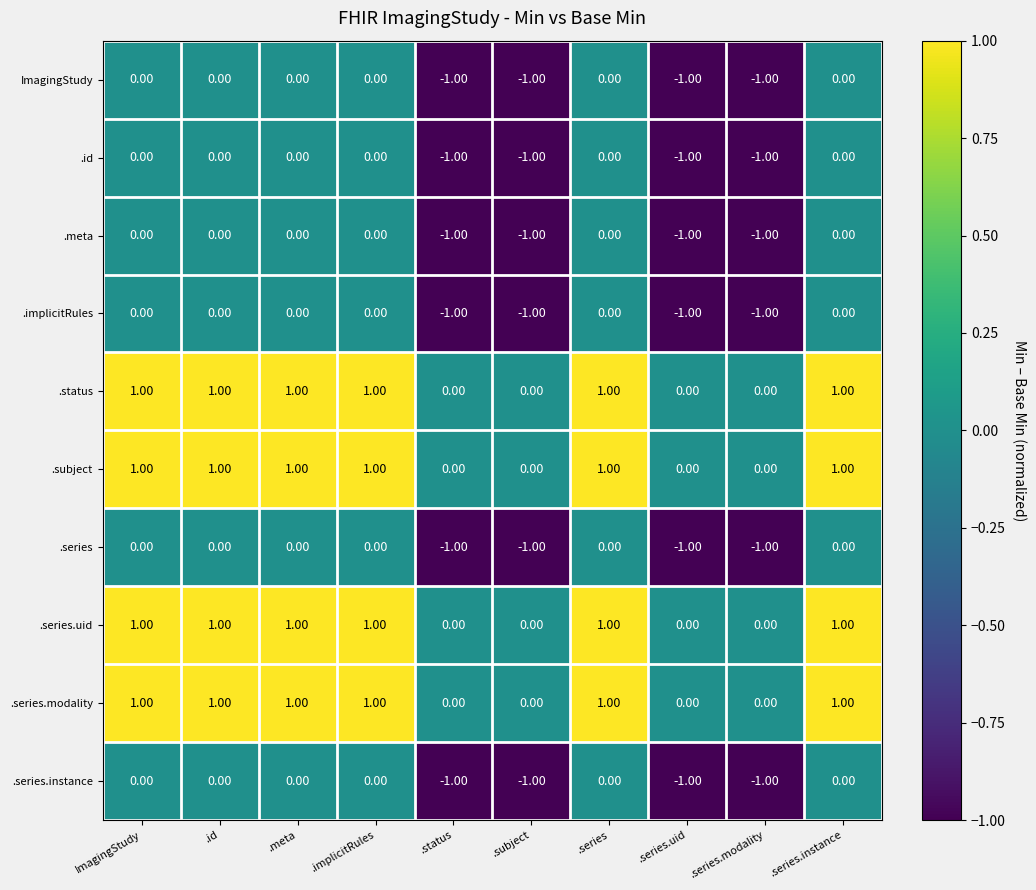

What is the total value across all series at .status?

-6